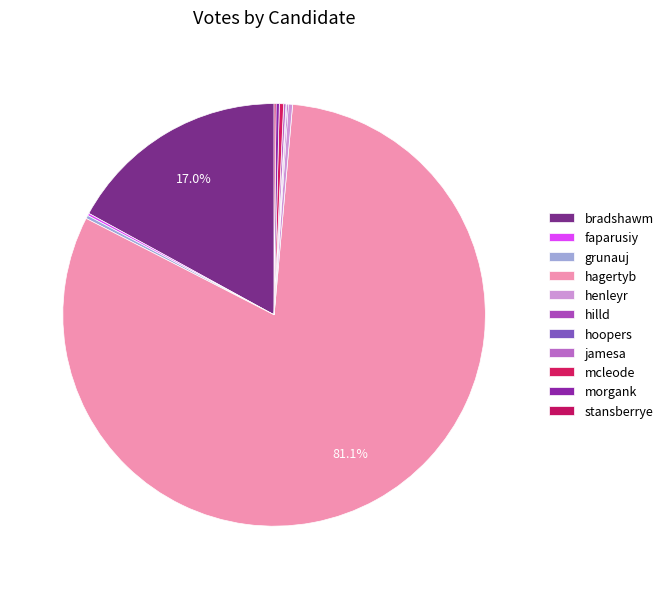

True or false: bradshawm accounts for 17% of the total.

True